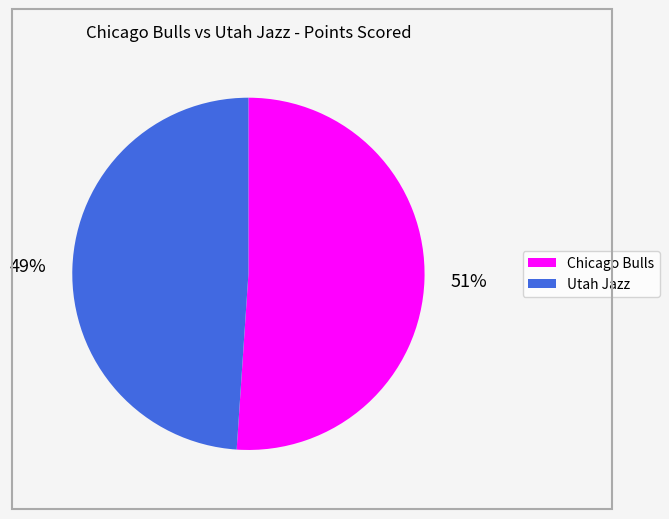

Which slice is the largest?

Chicago Bulls